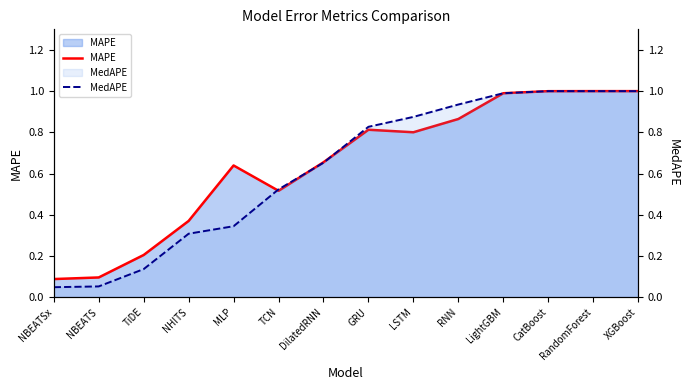

What is the difference between the MedAPE values at MLP and DilatedRNN?

0.3